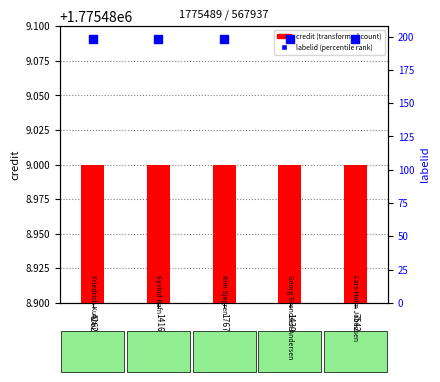

Which series contains the lowest Y value?

labelid (percentile rank)